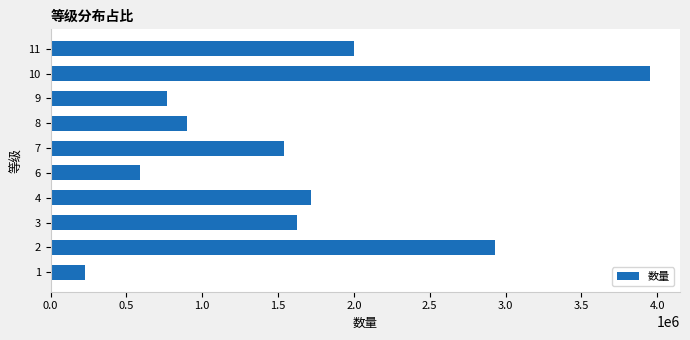

List the labels in order of value, largest first.

10, 2, 11, 4, 3, 7, 8, 9, 6, 1